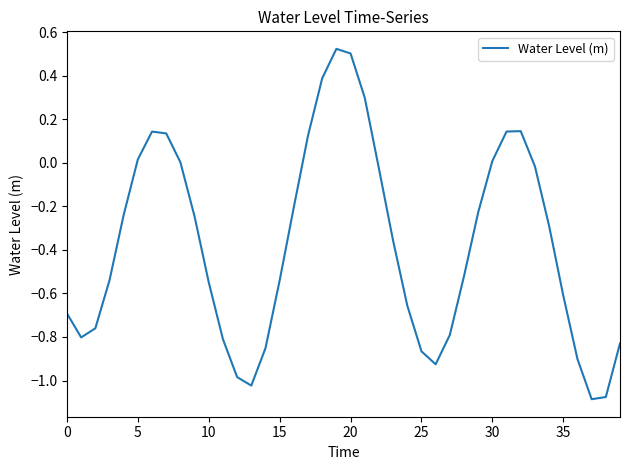

How many interior local peaks (higher than both neighbors) does the data have?

3